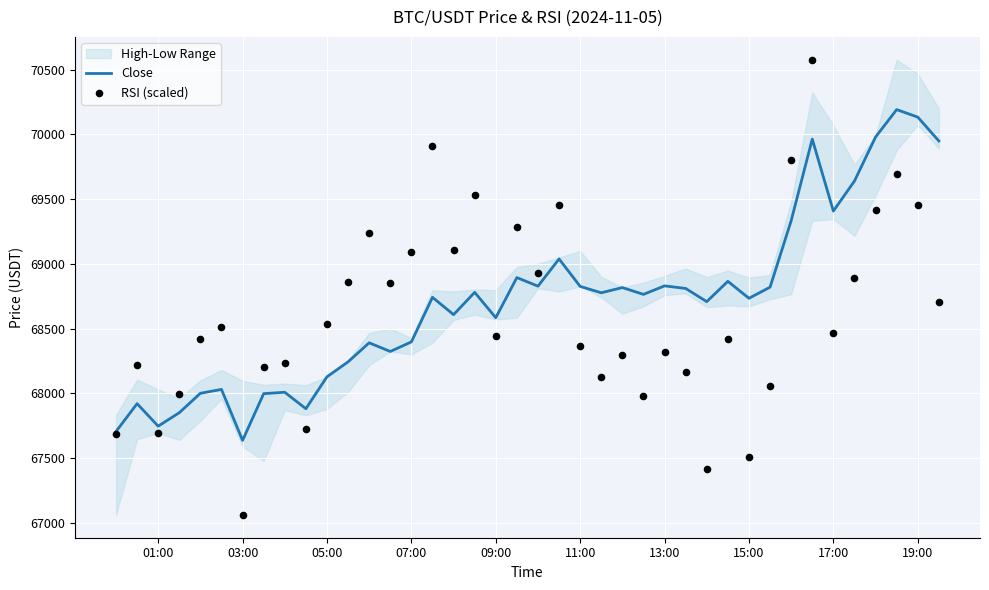

What is the maximum value for Close?

70192.0